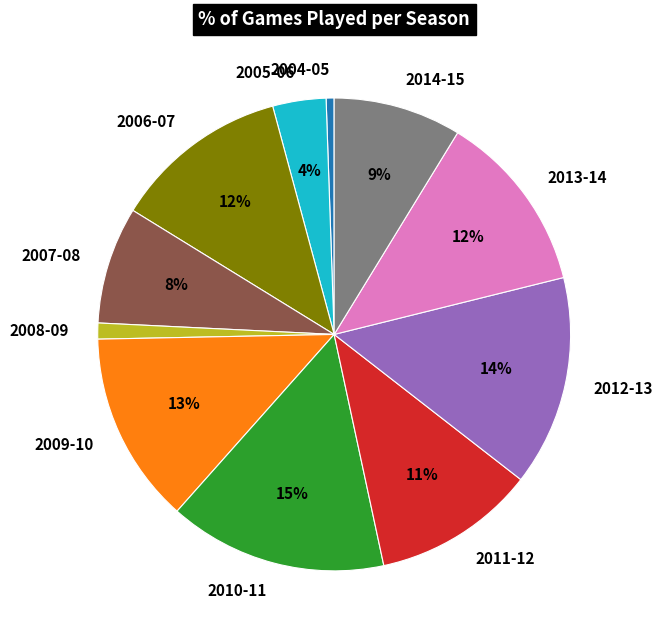

What is the largest slice in the pie chart?

2010-11